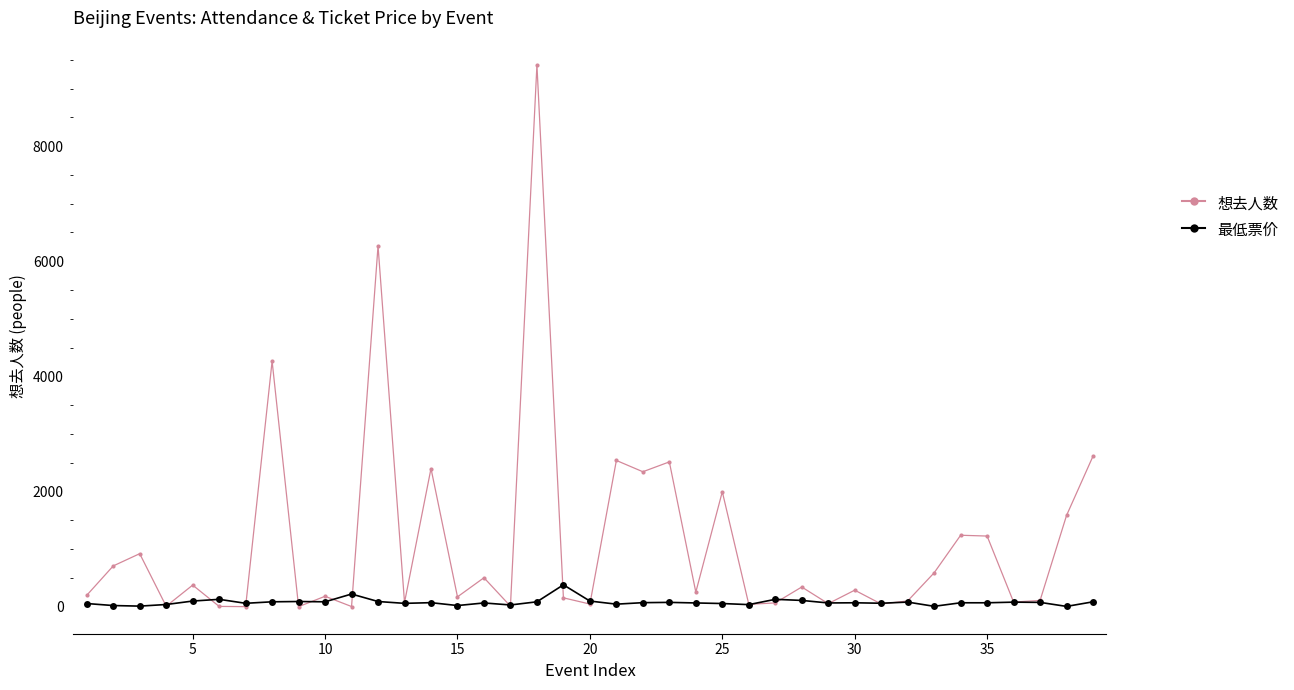

List the series in order of their overall mean, highest first.

想去人数, 最低票价